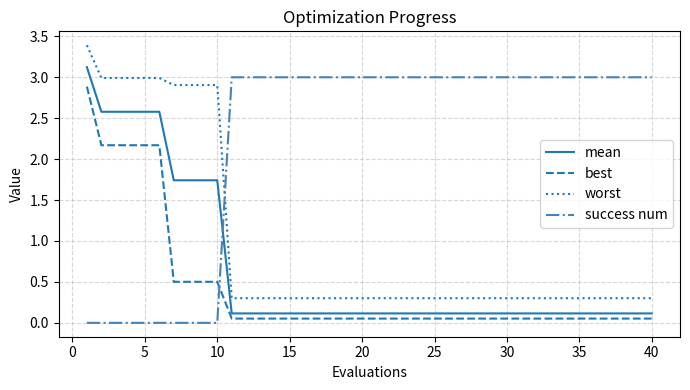

At how many categories does at least one series exceed 1?

40